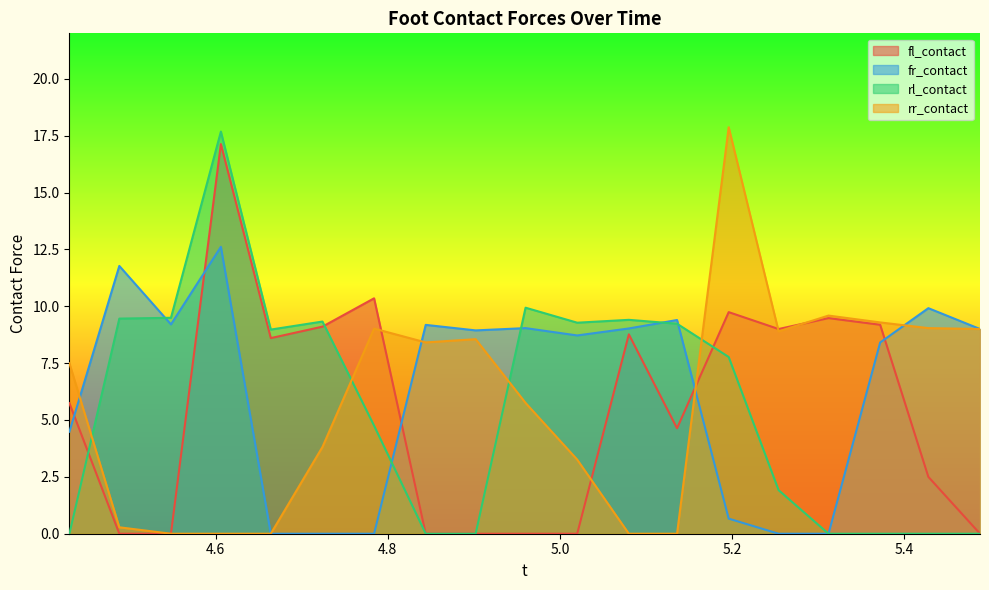

At which label does fl_contact first exceed 5?

4.43